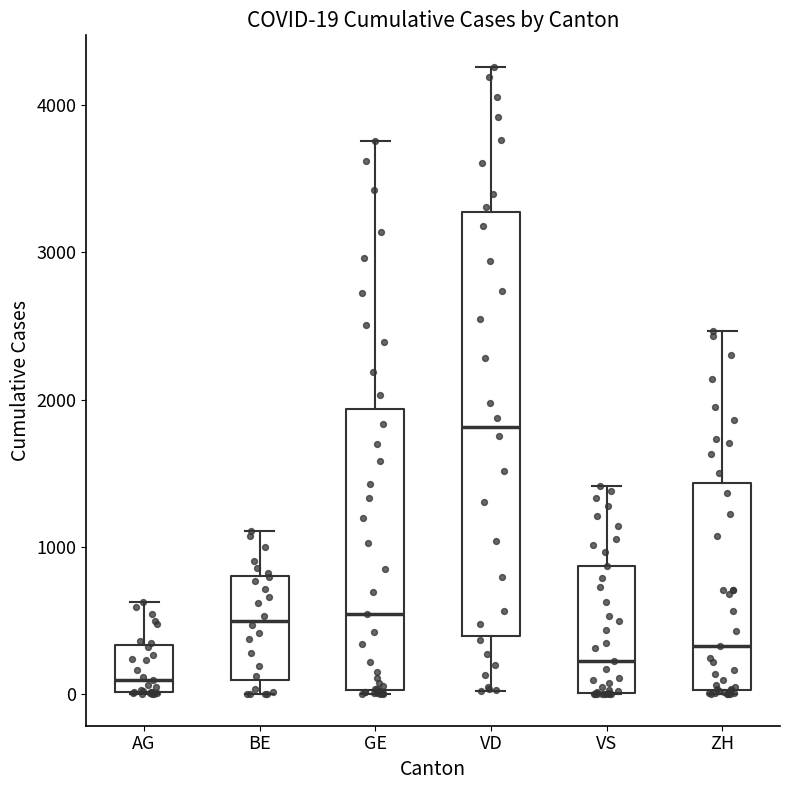

Which box is the tallest, from its lower edge to its upper edge?

VD